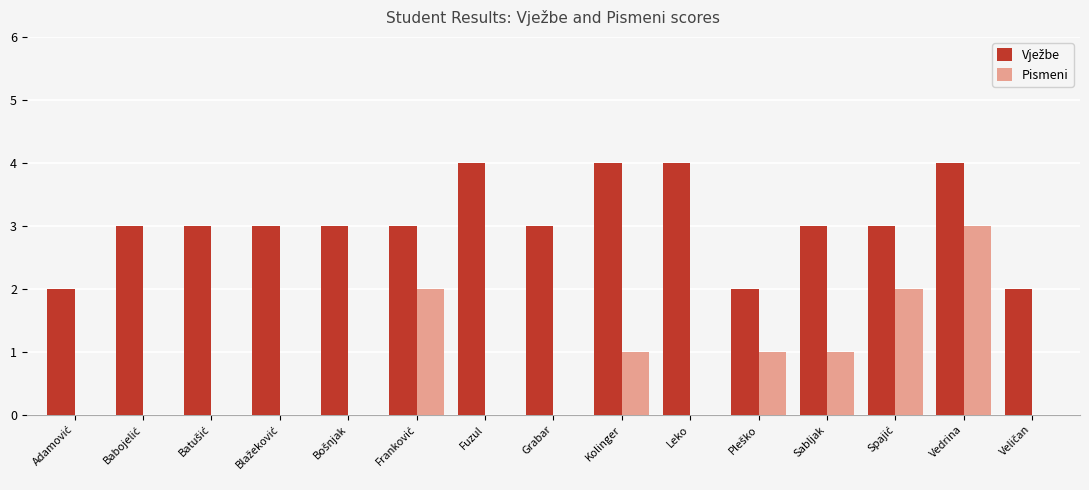

True or false: Pismeni has a value of 0 at Leko.

True